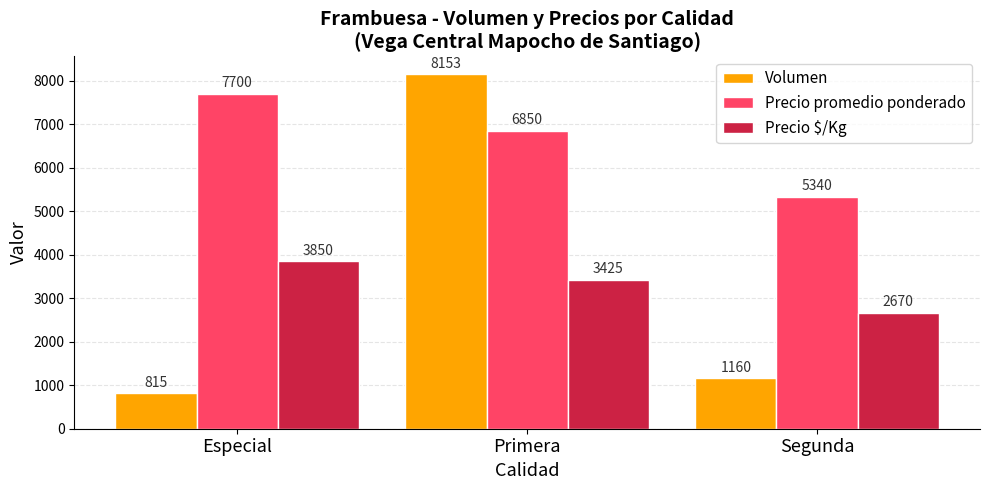

Where does the Precio promedio ponderado series first go above 6850?

Especial